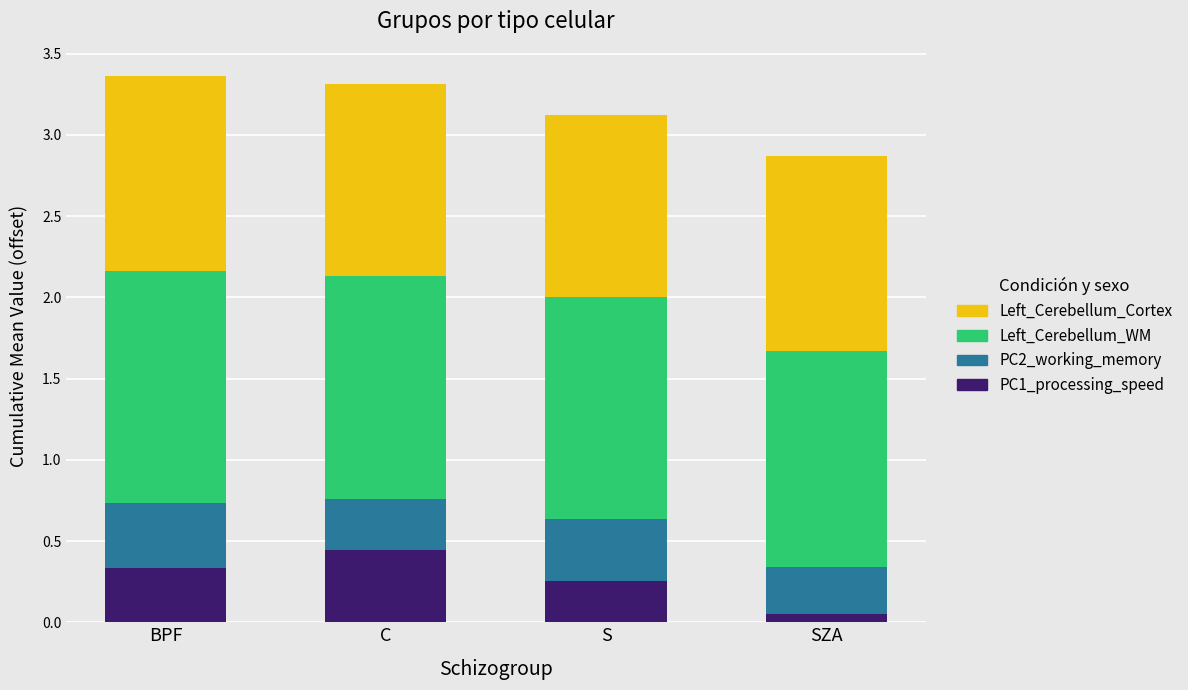

What is the total value across all series at S?

3.1